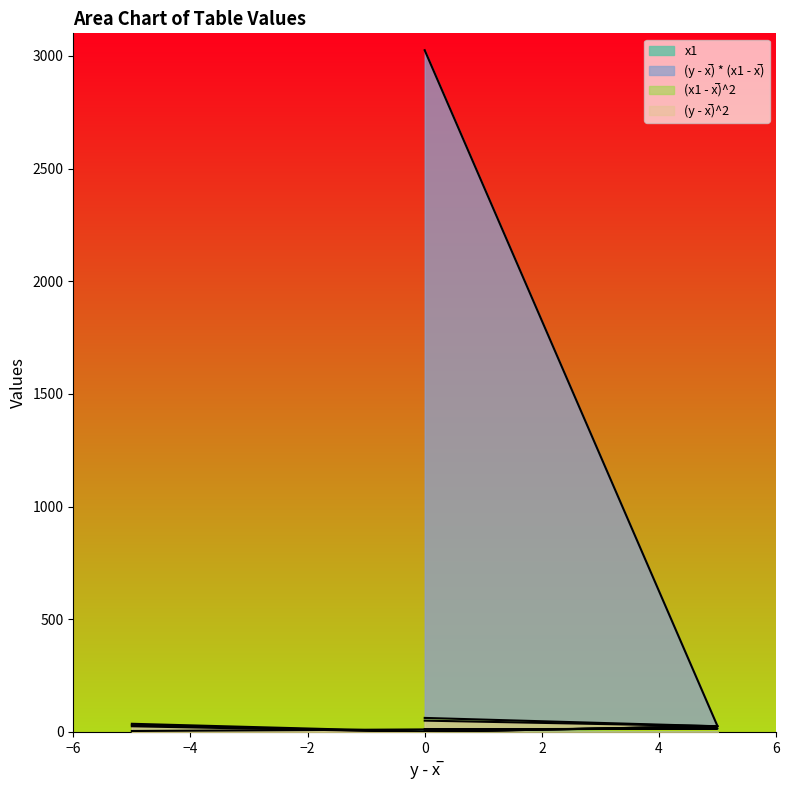

List the series in order of their peak value, lowest first.

x1, (y - x̅)^2, (x1 - x̅)^2, (y - x̅) * (x1 - x̅)